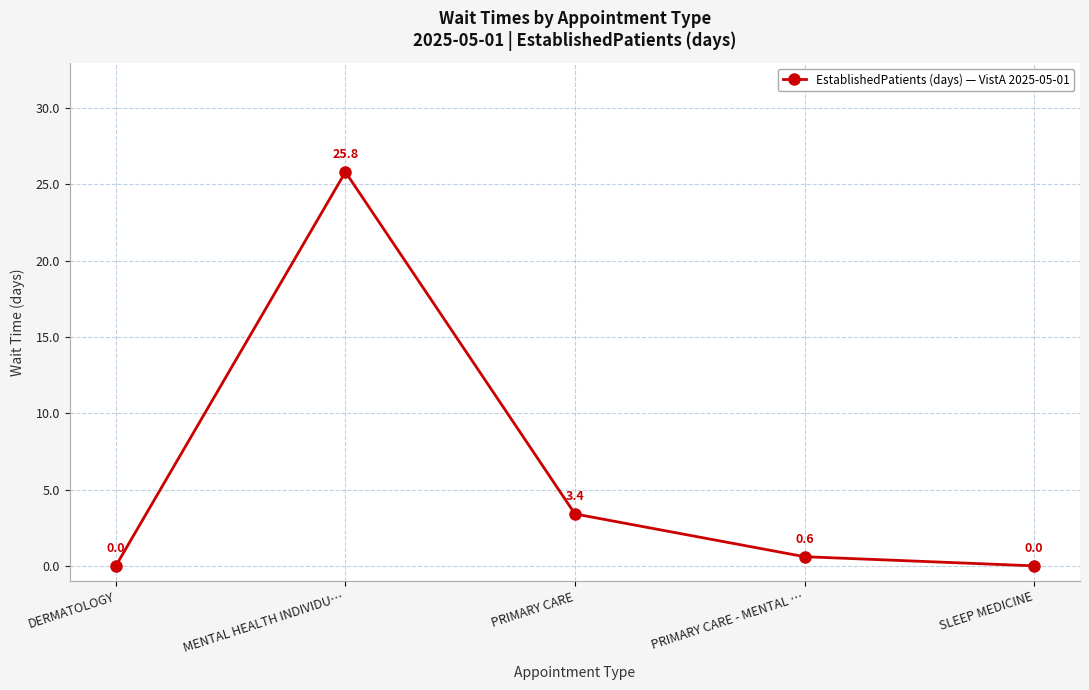

What is the value of the 2nd point from the left?

25.8